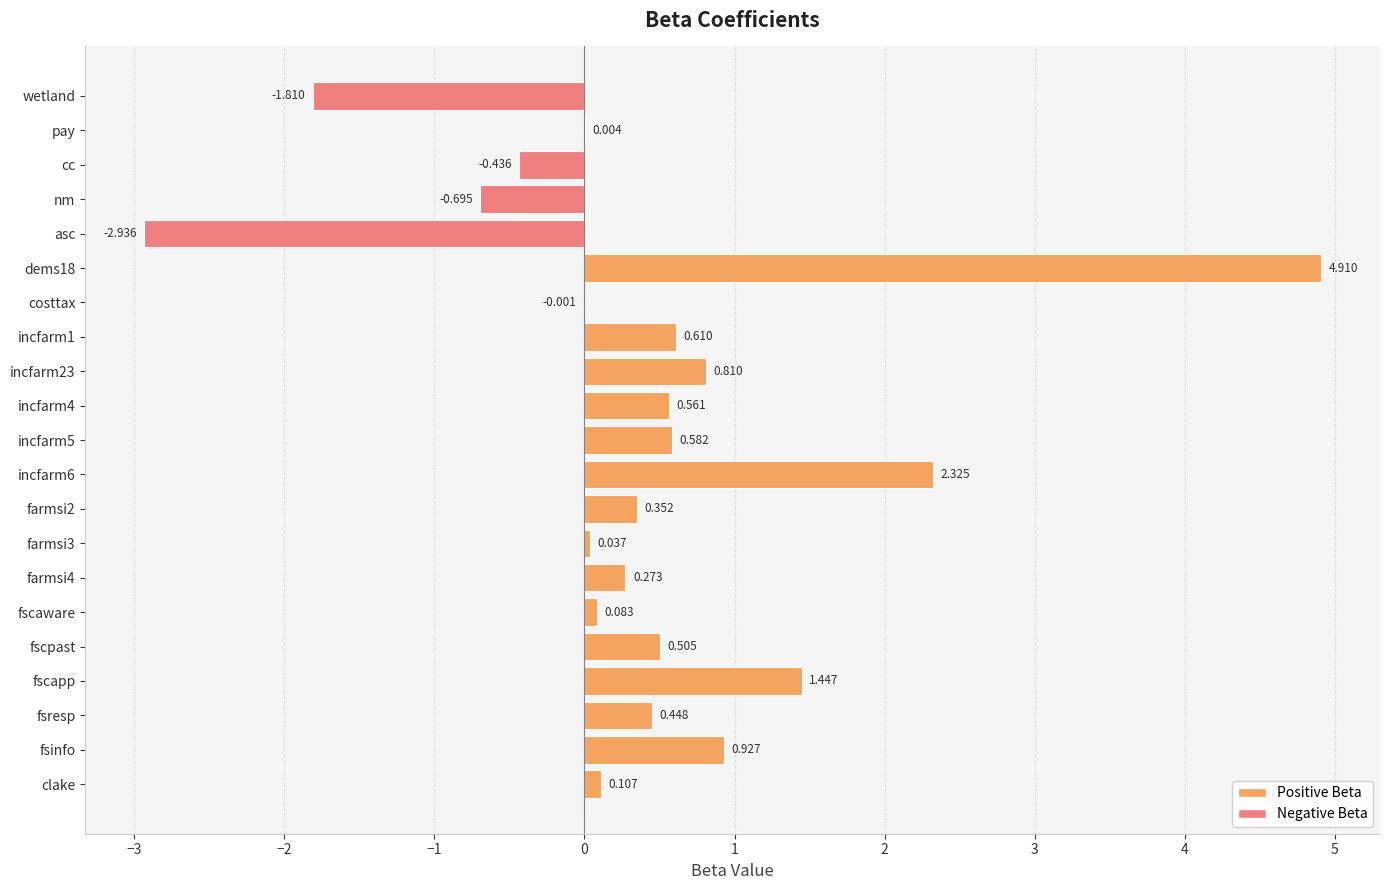

Where is the data nearest to the value 0?

costtax